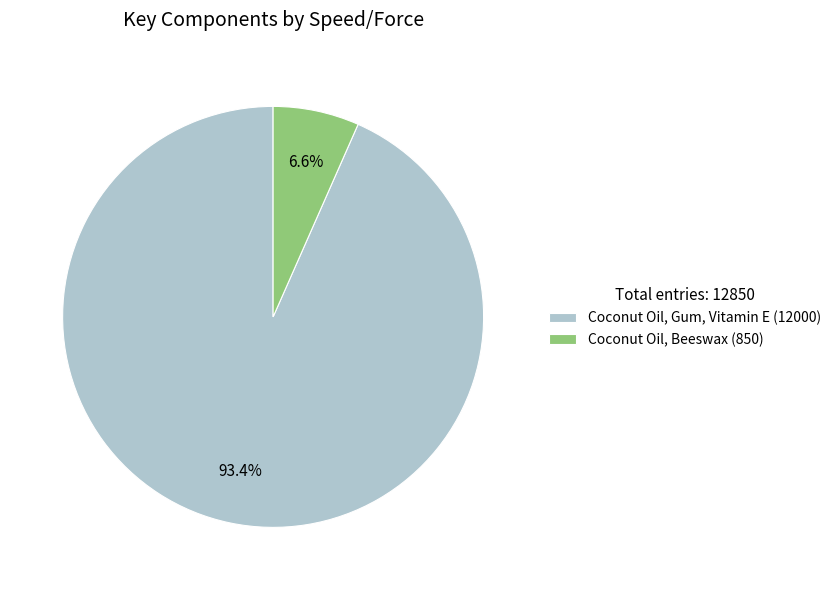

Combined, what portion of the pie is Coconut Oil, Beeswax (850) and Coconut Oil, Gum, Vitamin E (12000)?

100.0%